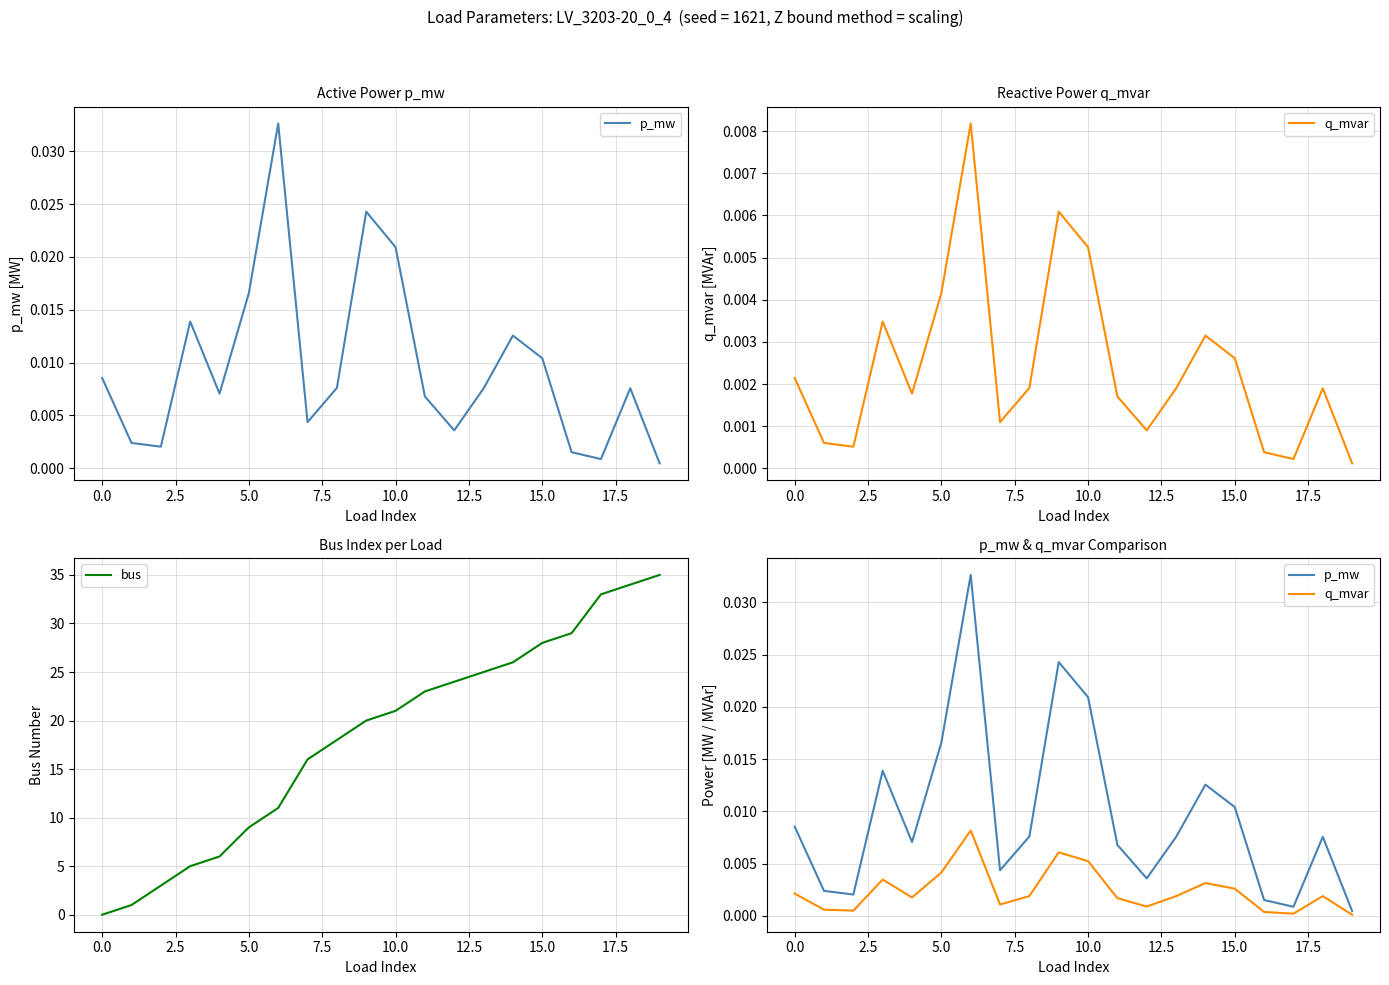

What is the highest value of the bus series?

35